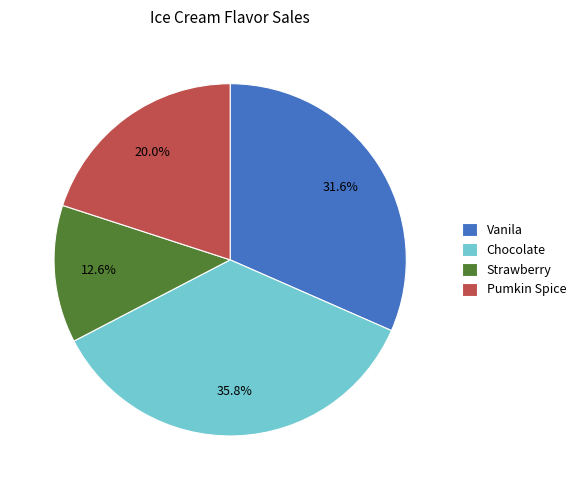

How much of the chart is everything except Pumkin Spice?

80.0%